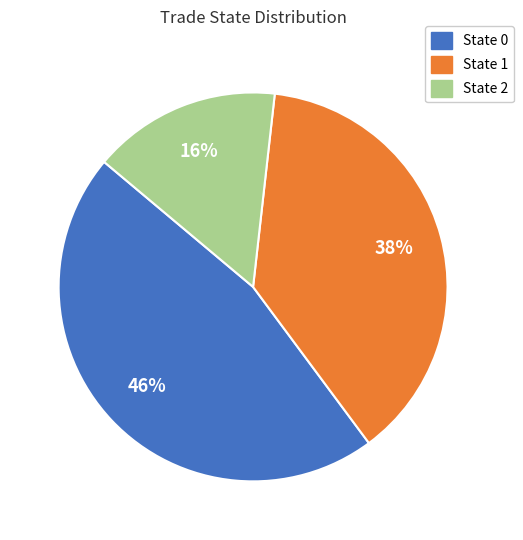

To the nearest percent, what portion does State 0 represent?

46%